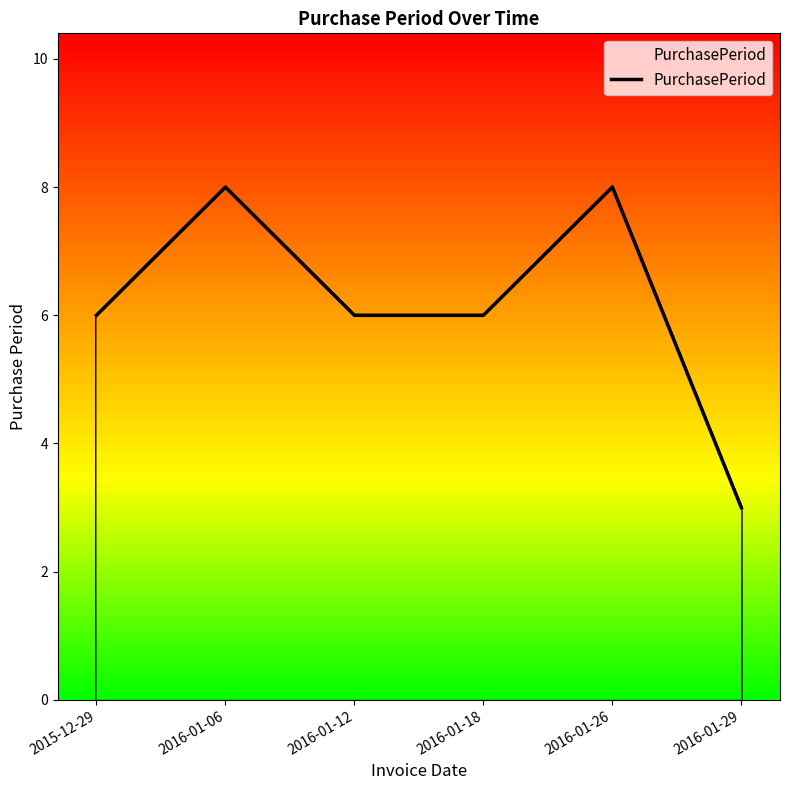

Read the value at 2016-01-26.

8